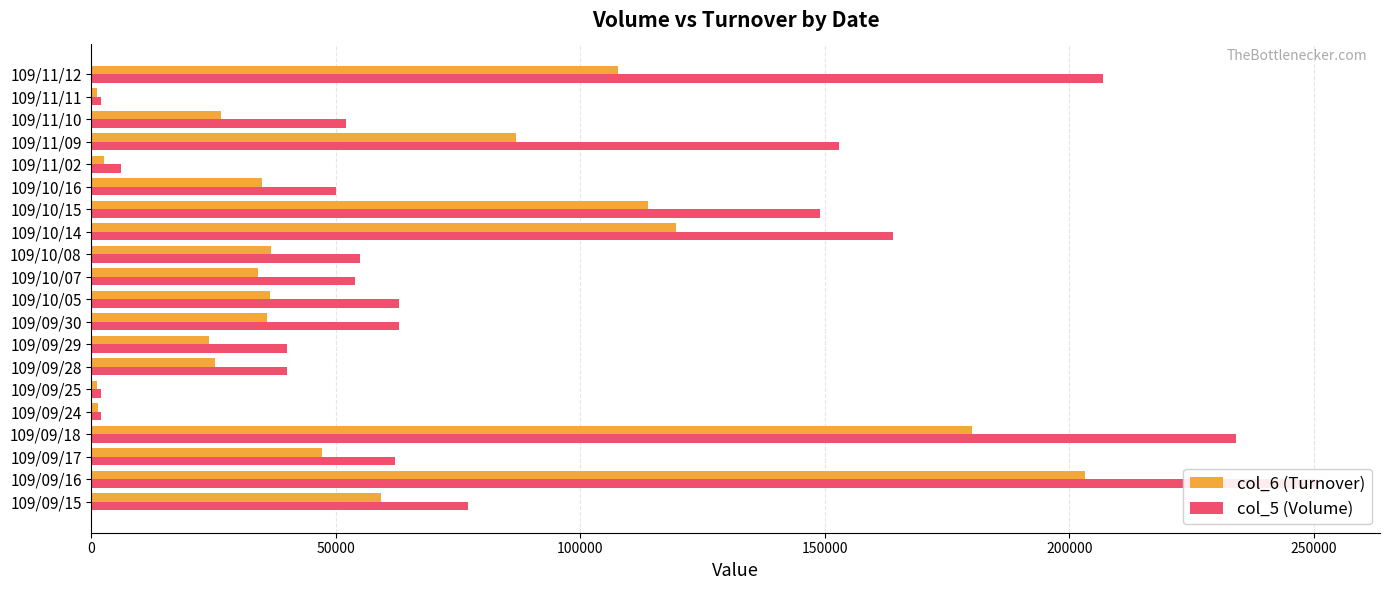

What are all the series names shown in the legend?

col_6 (Turnover), col_5 (Volume)